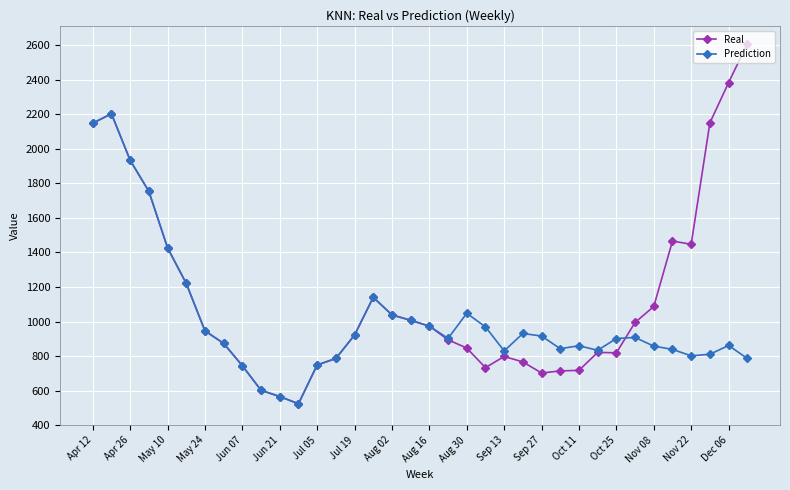

Rank the series by their maximum value, from highest to lowest.

Real, Prediction